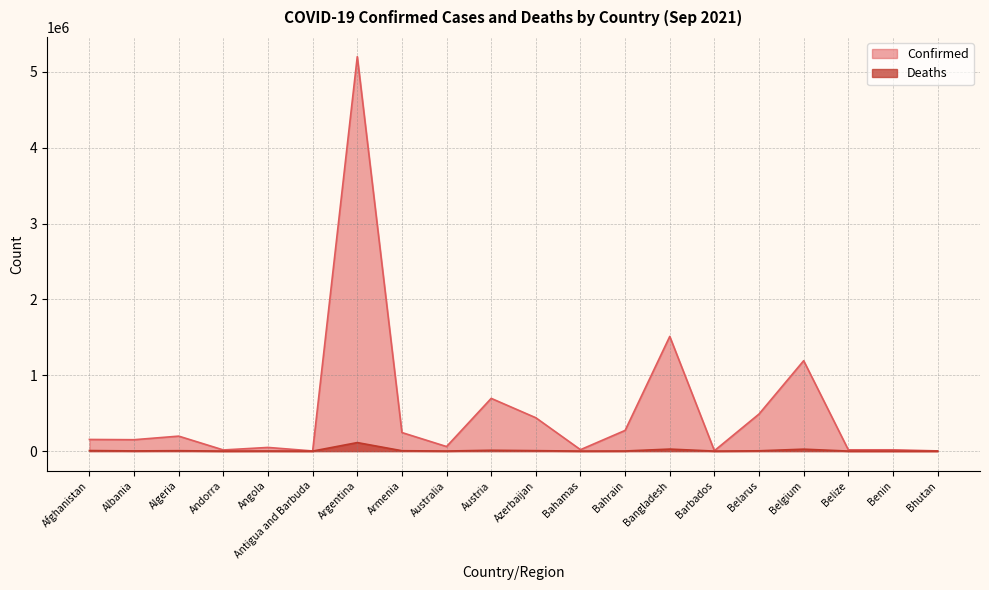

What is the sum of all Confirmed values?

10730988